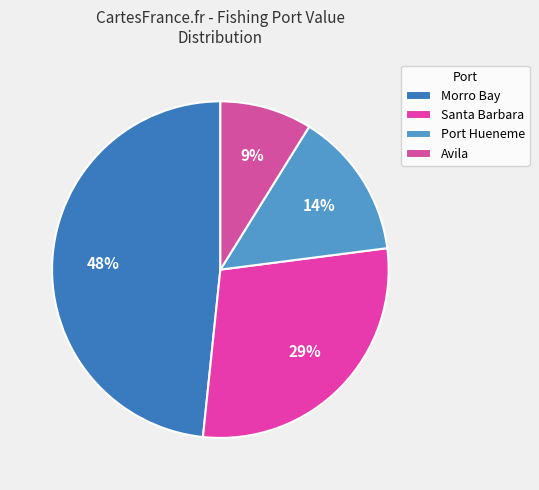

What is the smallest slice in the pie chart?

Avila